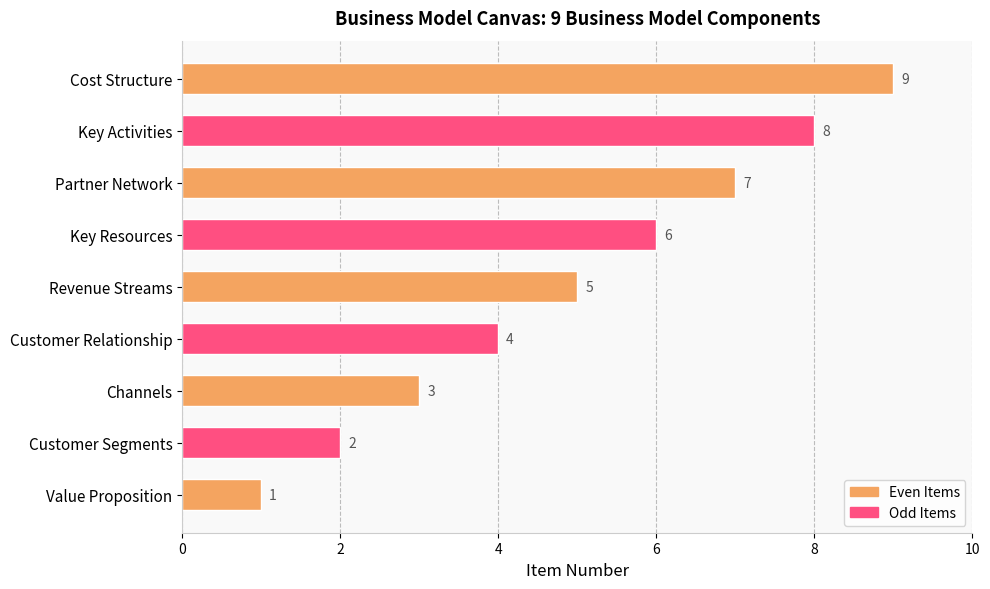

Which category has the lowest value across all series?

Value Proposition